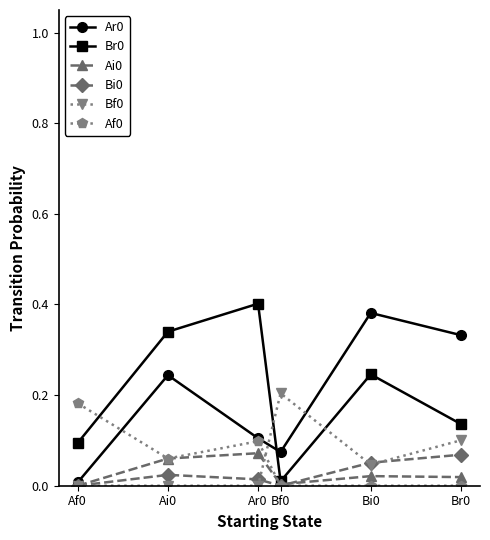

The Bi0 series shows 0.0 at Bi0. True or false?

False